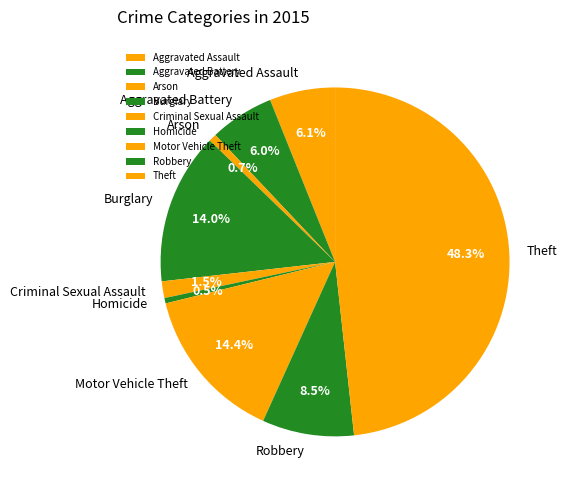

How many segments does this pie chart have?

9